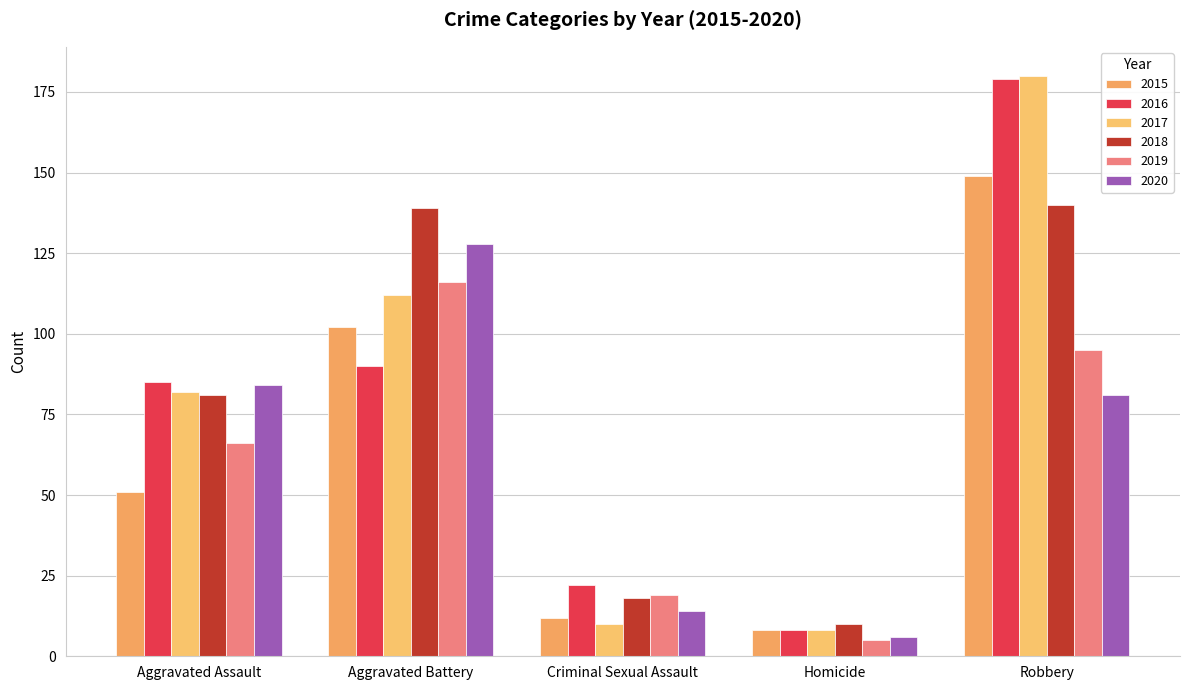

What is the difference between the maximum and second lowest values in the 2015 series?

137